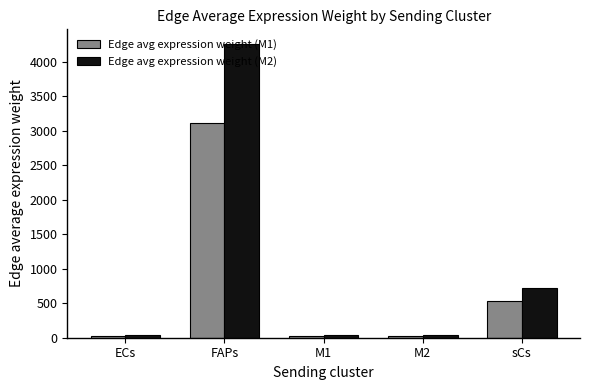

What are all the series names shown in the legend?

Edge avg expression weight (M1), Edge avg expression weight (M2)